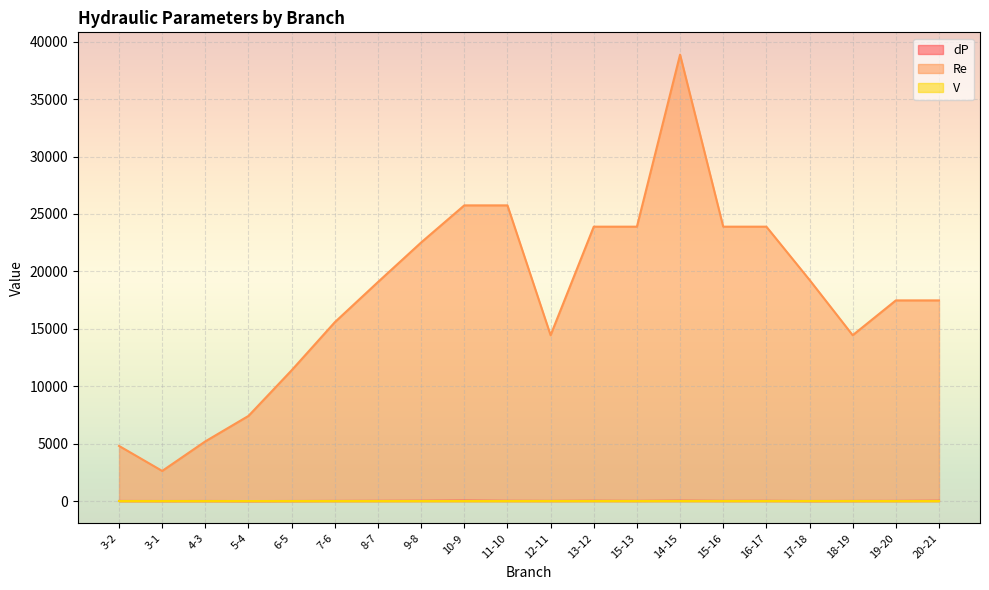

True or false: V has more than 0 interior local peaks.

False